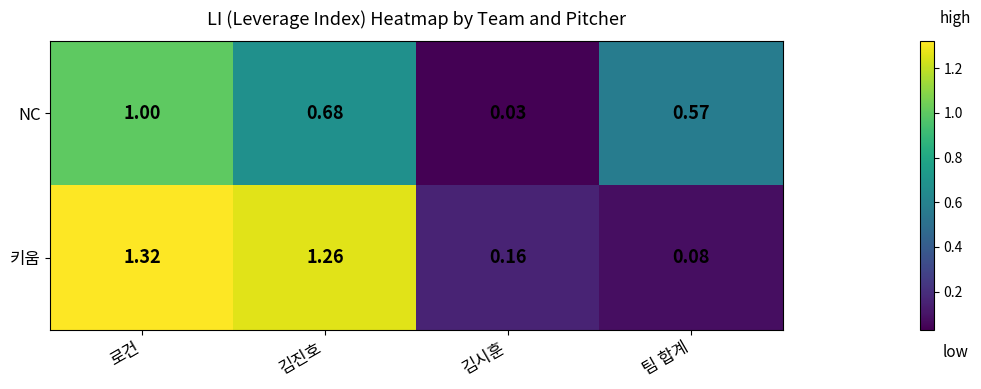

Which label corresponds to the largest value in the chart?

로건